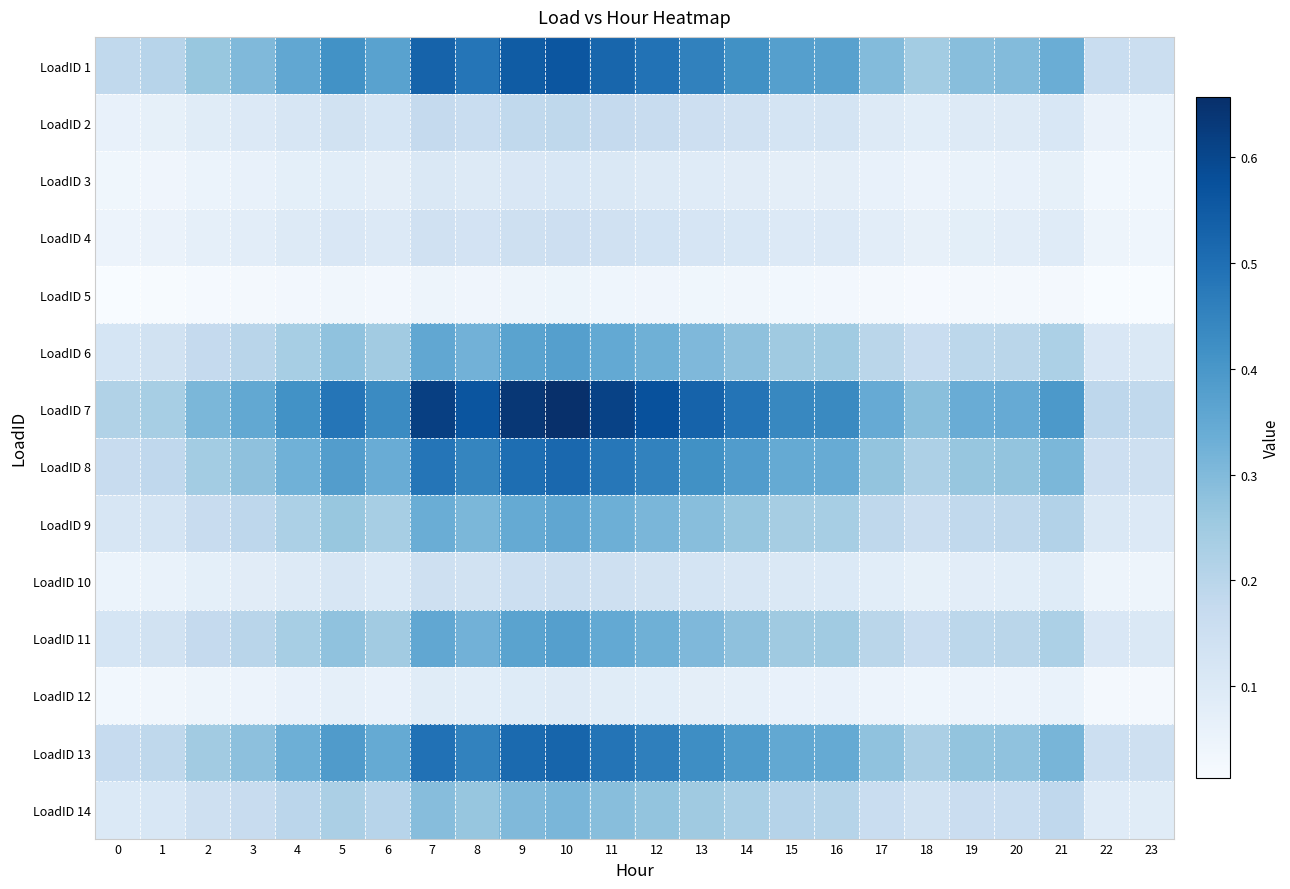

Reading left to right, extract all data points from this chart.

LoadID 1: 0=0.2	1=0.2	2=0.3	3=0.3	4=0.4	5=0.4	6=0.4	7=0.5	8=0.5	9=0.5	10=0.6	11=0.5	12=0.5	13=0.5	14=0.4	15=0.4	16=0.4	17=0.3	18=0.2	19=0.3	20=0.3	21=0.3	22=0.2	23=0.2
LoadID 2: 0=0.1	1=0.1	2=0.1	3=0.1	4=0.1	5=0.1	6=0.1	7=0.2	8=0.2	9=0.2	10=0.2	11=0.2	12=0.2	13=0.2	14=0.1	15=0.1	16=0.1	17=0.1	18=0.1	19=0.1	20=0.1	21=0.1	22=0.1	23=0.1
LoadID 3: 0=0.0	1=0.0	2=0.1	3=0.1	4=0.1	5=0.1	6=0.1	7=0.1	8=0.1	9=0.1	10=0.1	11=0.1	12=0.1	13=0.1	14=0.1	15=0.1	16=0.1	17=0.1	18=0.0	19=0.1	20=0.1	21=0.1	22=0.0	23=0.0
LoadID 4: 0=0.0	1=0.1	2=0.1	3=0.1	4=0.1	5=0.1	6=0.1	7=0.1	8=0.1	9=0.1	10=0.2	11=0.1	12=0.1	13=0.1	14=0.1	15=0.1	16=0.1	17=0.1	18=0.1	19=0.1	20=0.1	21=0.1	22=0.0	23=0.0
LoadID 5: 0=0.0	1=0.0	2=0.0	3=0.0	4=0.0	5=0.0	6=0.0	7=0.0	8=0.0	9=0.0	10=0.0	11=0.0	12=0.0	13=0.0	14=0.0	15=0.0	16=0.0	17=0.0	18=0.0	19=0.0	20=0.0	21=0.0	22=0.0	23=0.0
LoadID 6: 0=0.1	1=0.1	2=0.2	3=0.2	4=0.2	5=0.3	6=0.2	7=0.4	8=0.3	9=0.4	10=0.4	11=0.3	12=0.3	13=0.3	14=0.3	15=0.3	16=0.2	17=0.2	18=0.2	19=0.2	20=0.2	21=0.2	22=0.1	23=0.1
LoadID 7: 0=0.2	1=0.2	2=0.3	3=0.4	4=0.4	5=0.5	6=0.4	7=0.6	8=0.6	9=0.6	10=0.7	11=0.6	12=0.6	13=0.5	14=0.5	15=0.4	16=0.4	17=0.3	18=0.3	19=0.3	20=0.3	21=0.4	22=0.2	23=0.2
LoadID 8: 0=0.2	1=0.2	2=0.2	3=0.3	4=0.3	5=0.4	6=0.3	7=0.5	8=0.4	9=0.5	10=0.5	11=0.5	12=0.5	13=0.4	14=0.4	15=0.3	16=0.3	17=0.3	18=0.2	19=0.3	20=0.3	21=0.3	22=0.2	23=0.1
LoadID 9: 0=0.1	1=0.1	2=0.2	3=0.2	4=0.2	5=0.3	6=0.2	7=0.3	8=0.3	9=0.3	10=0.4	11=0.3	12=0.3	13=0.3	14=0.3	15=0.2	16=0.2	17=0.2	18=0.2	19=0.2	20=0.2	21=0.2	22=0.1	23=0.1
LoadID 10: 0=0.1	1=0.1	2=0.1	3=0.1	4=0.1	5=0.1	6=0.1	7=0.1	8=0.1	9=0.2	10=0.2	11=0.1	12=0.1	13=0.1	14=0.1	15=0.1	16=0.1	17=0.1	18=0.1	19=0.1	20=0.1	21=0.1	22=0.0	23=0.0
LoadID 11: 0=0.1	1=0.1	2=0.2	3=0.2	4=0.2	5=0.3	6=0.2	7=0.4	8=0.3	9=0.4	10=0.4	11=0.3	12=0.3	13=0.3	14=0.3	15=0.3	16=0.2	17=0.2	18=0.2	19=0.2	20=0.2	21=0.2	22=0.1	23=0.1
LoadID 12: 0=0.0	1=0.0	2=0.0	3=0.1	4=0.1	5=0.1	6=0.1	7=0.1	8=0.1	9=0.1	10=0.1	11=0.1	12=0.1	13=0.1	14=0.1	15=0.1	16=0.1	17=0.0	18=0.0	19=0.0	20=0.0	21=0.1	22=0.0	23=0.0
LoadID 13: 0=0.2	1=0.2	2=0.2	3=0.3	4=0.3	5=0.4	6=0.3	7=0.5	8=0.5	9=0.5	10=0.5	11=0.5	12=0.5	13=0.4	14=0.4	15=0.4	16=0.3	17=0.3	18=0.2	19=0.3	20=0.3	21=0.3	22=0.2	23=0.1
LoadID 14: 0=0.1	1=0.1	2=0.1	3=0.2	4=0.2	5=0.2	6=0.2	7=0.3	8=0.3	9=0.3	10=0.3	11=0.3	12=0.3	13=0.2	14=0.2	15=0.2	16=0.2	17=0.2	18=0.1	19=0.2	20=0.2	21=0.2	22=0.1	23=0.1